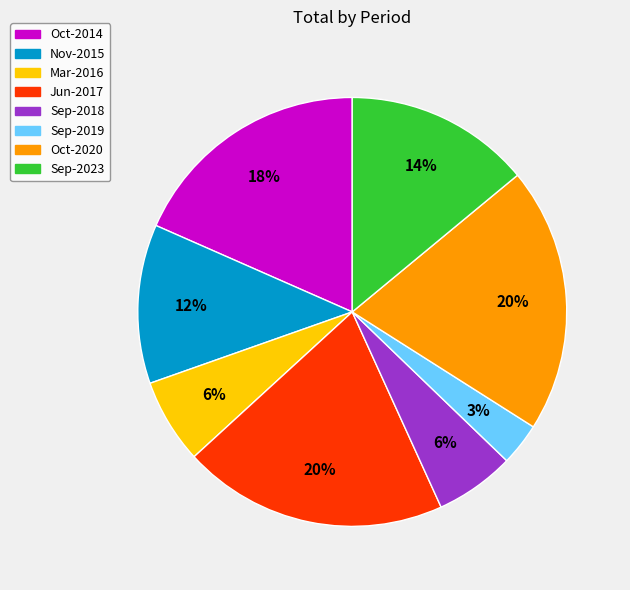

To the nearest percent, what percentage of the pie is Oct-2020?

20%